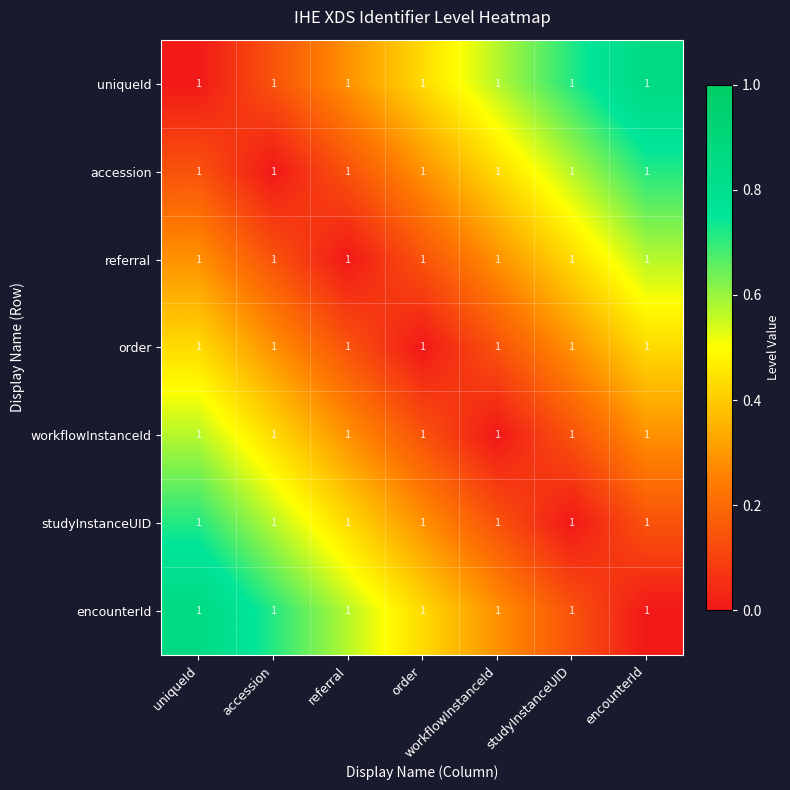

What is the total value across all series at order?

1.7